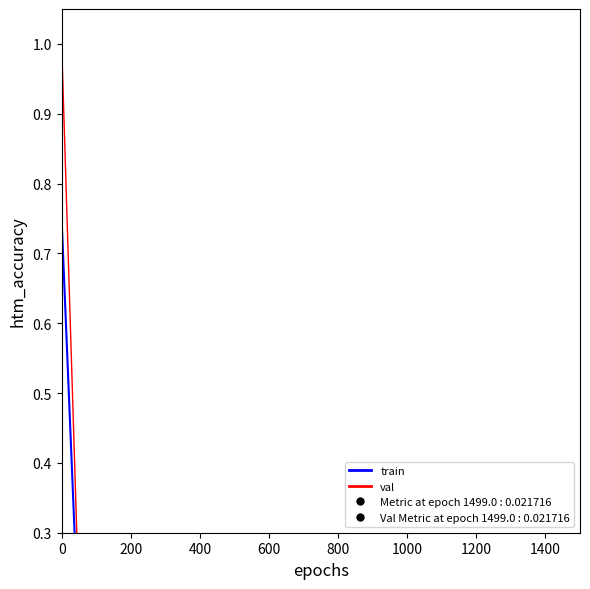

Reading left to right, extract all data points from this chart.

train: 0.7	0.0	0.0	0.0	0.0	0.0	0.0	0.0	0.0	0.0	0.0	0.0	0.0	0.0	0.0	0.0	0.0	0.0	0.0	0.0	0.0	0.0	0.0	0.0	0.0
val: 1.0	0.0	0.0	0.0	0.0	0.0	0.0	0.0	0.0	0.0	0.0	0.0	0.0	0.0	0.0	0.0	0.0	0.0	0.0	0.0	0.0	0.0	0.0	0.0	0.0